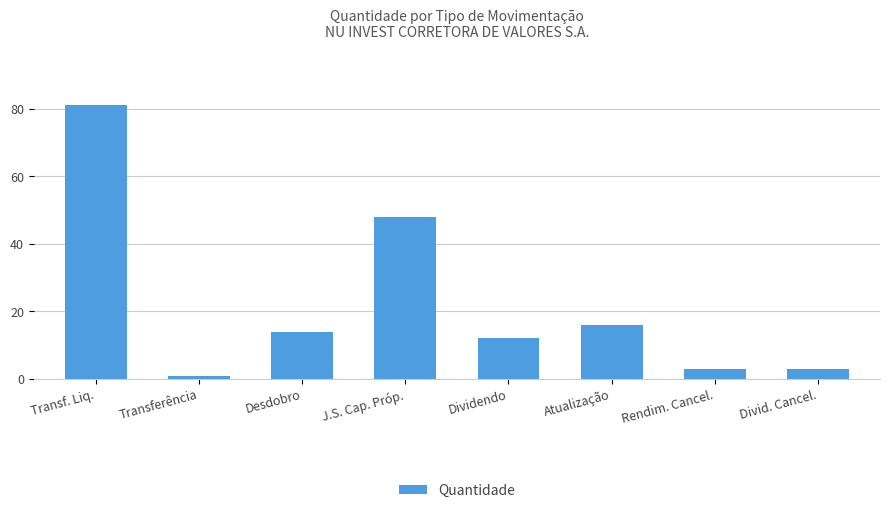

The value at Desdobro is 14. True or false?

True